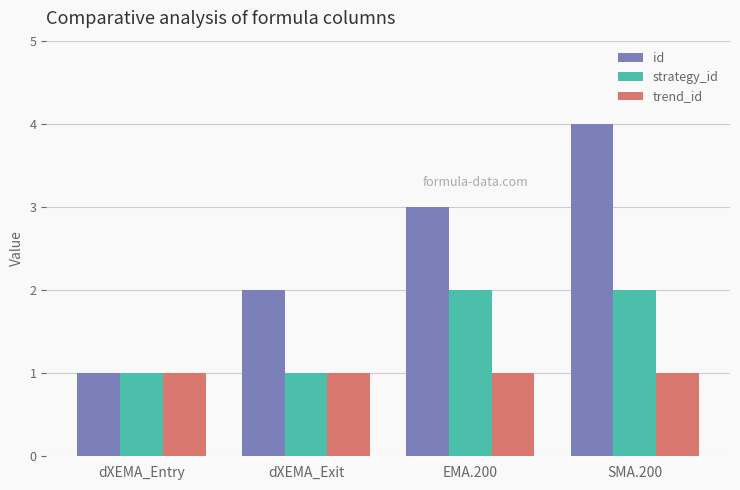

What value does the trend_id series have at SMA.200?

1